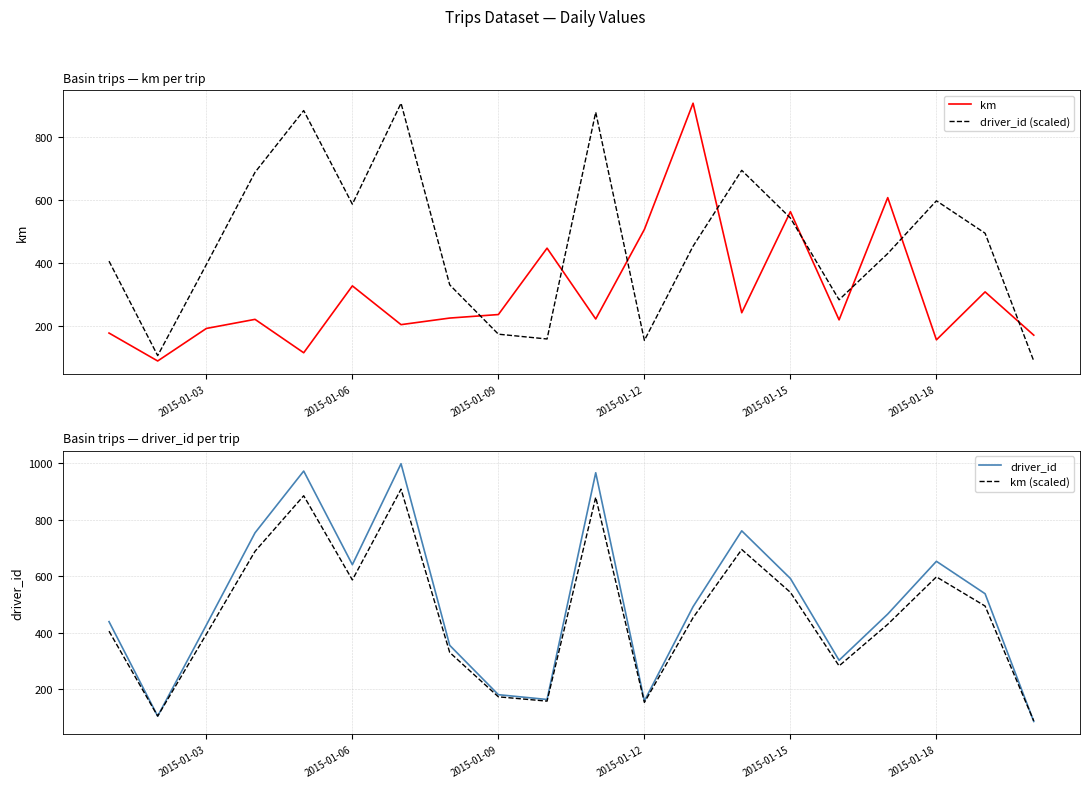

What is the highest value of the driver_id (scaled) series?

908.8